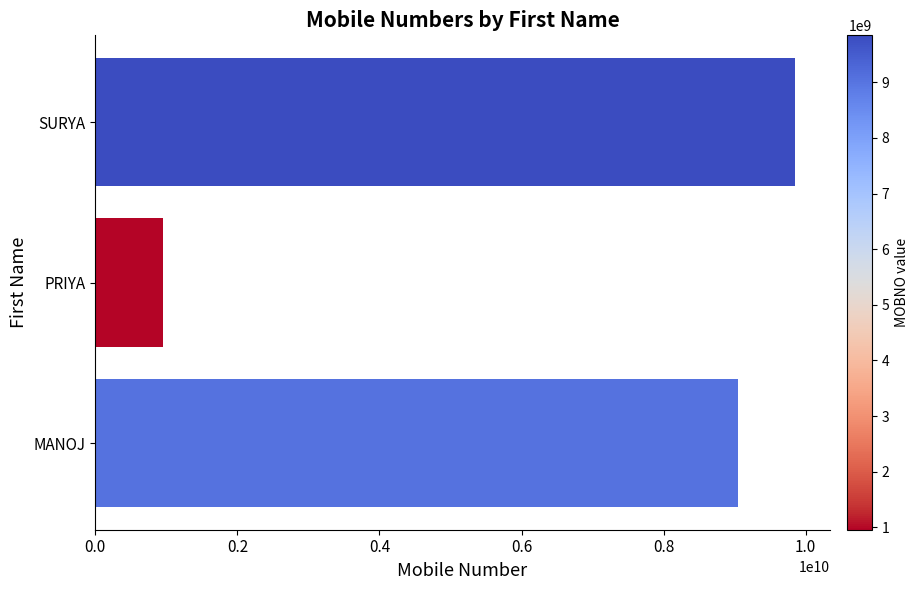

List the labels in order of value, largest first.

SURYA, MANOJ, PRIYA